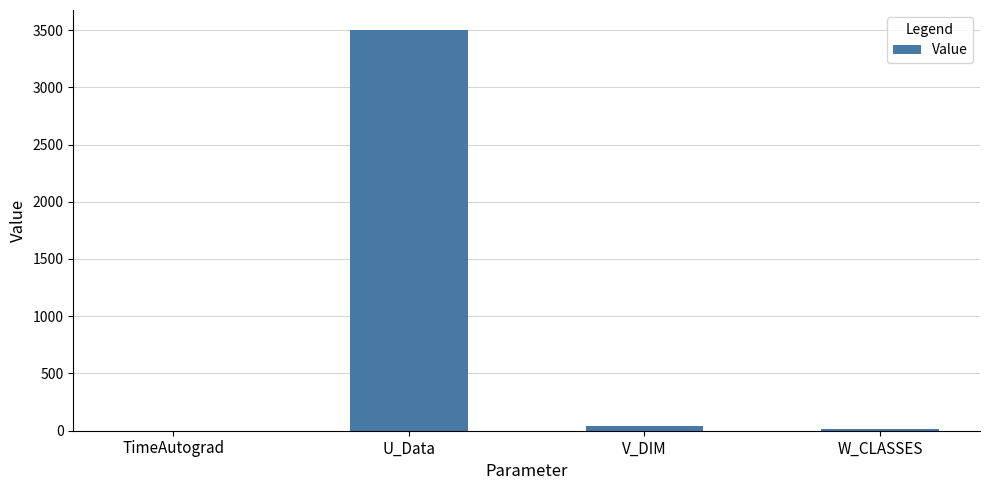

Which has a higher value, TimeAutograd or V_DIM?

V_DIM